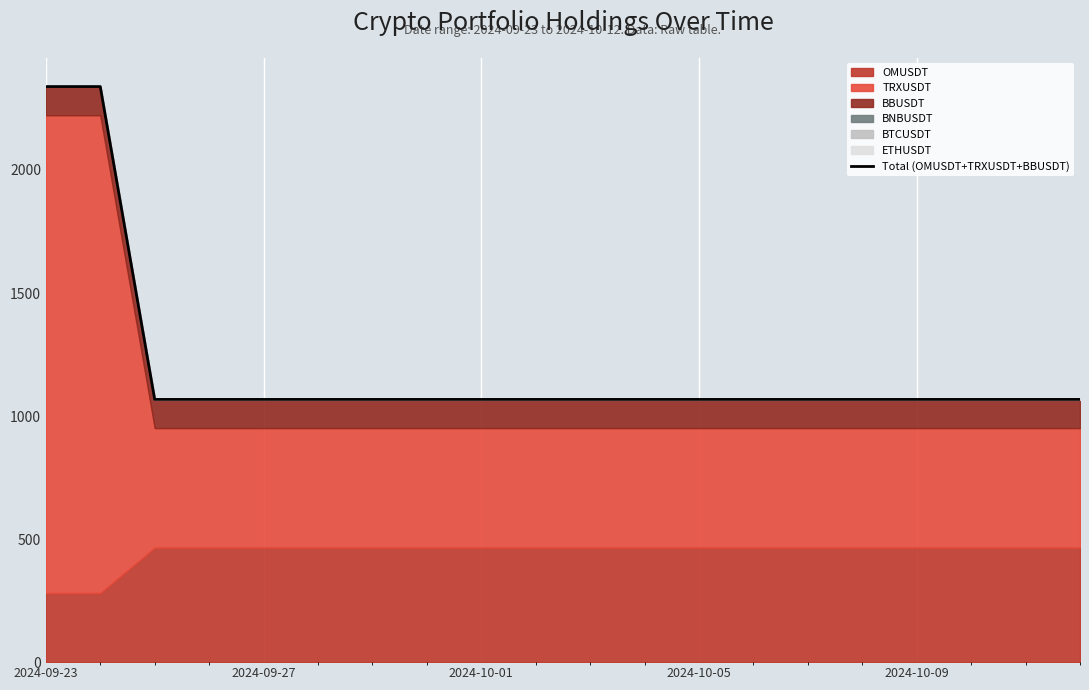

The chart shows a value of 530.0 at 18. True or false?

False